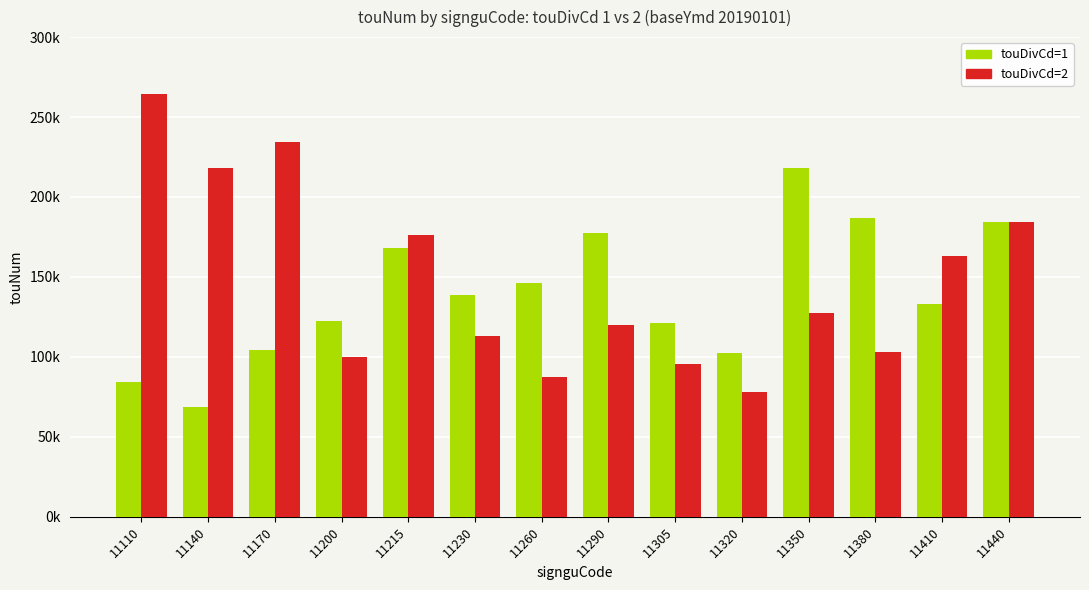

Is it true that touDivCd=2 equals 343618.2 at 11140?

False